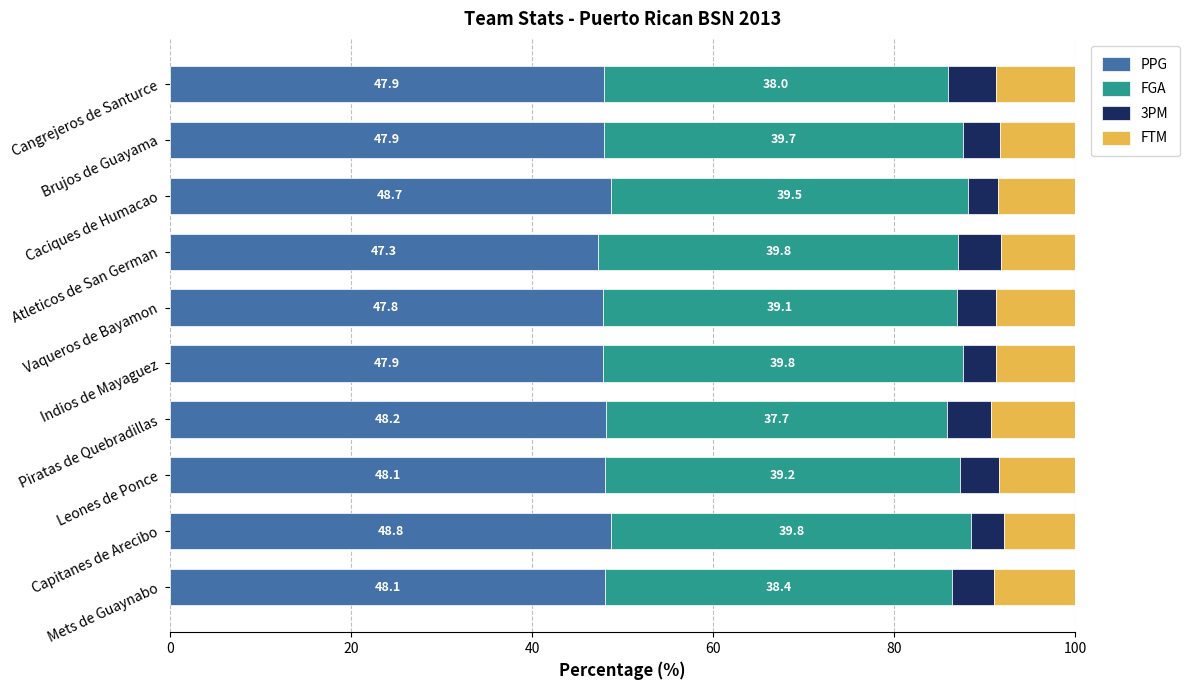

What is the highest value of the PPG series?

48.8